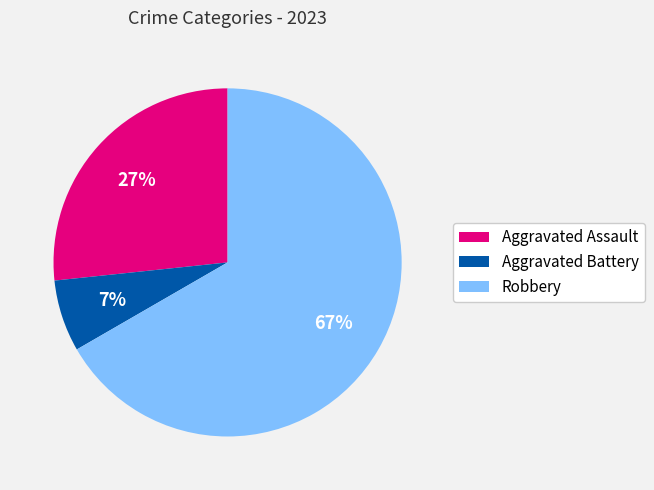

Between Aggravated Battery and Robbery, which is larger?

Robbery